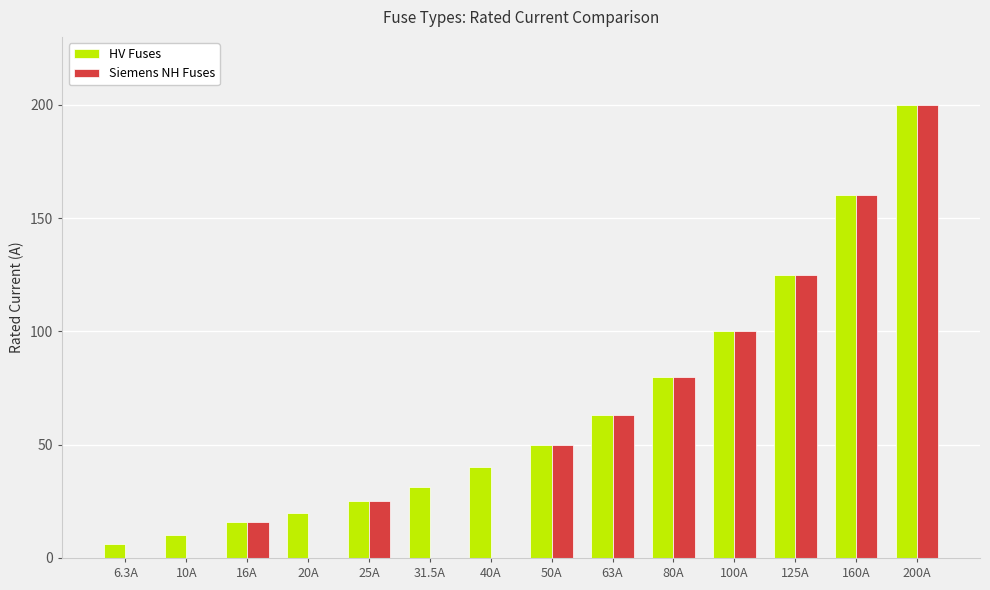

Does the chart contain any negative values?

No